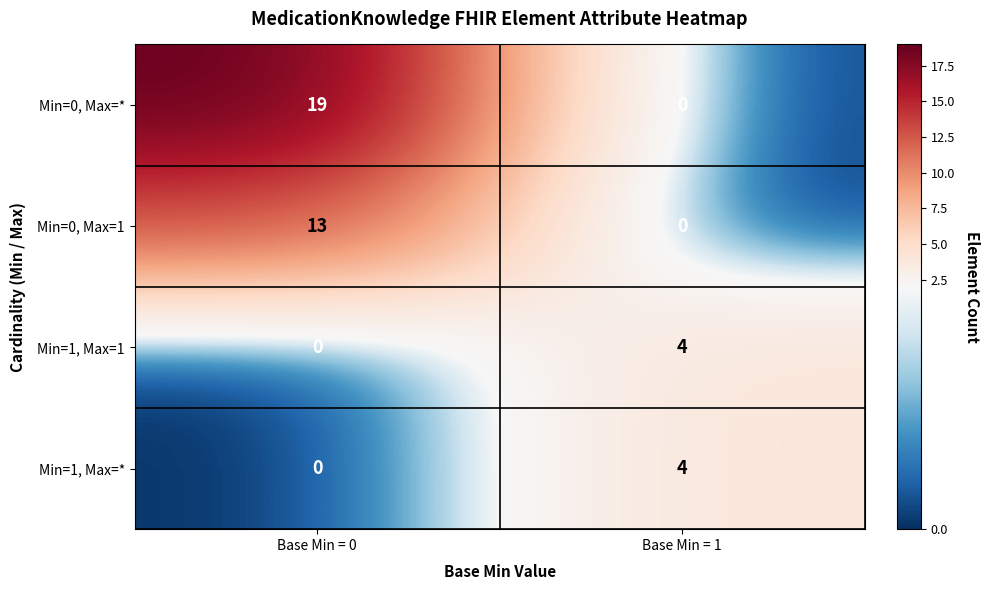

Reading right to left, what are all the values shown in this chart?

Min=0, Max=*: Base Min = 1=0	Base Min = 0=19
Min=0, Max=1: Base Min = 1=0	Base Min = 0=13
Min=1, Max=1: Base Min = 1=4	Base Min = 0=0
Min=1, Max=*: Base Min = 1=4	Base Min = 0=0